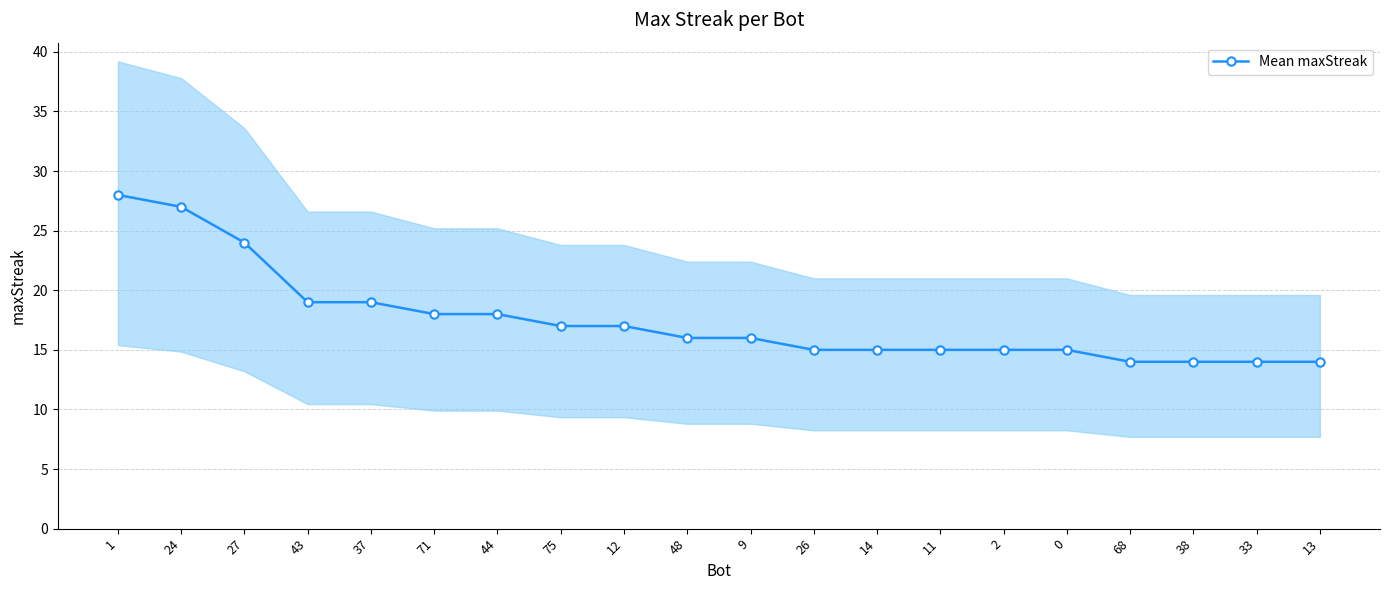

True or false: the data shows 10 at 27.

False